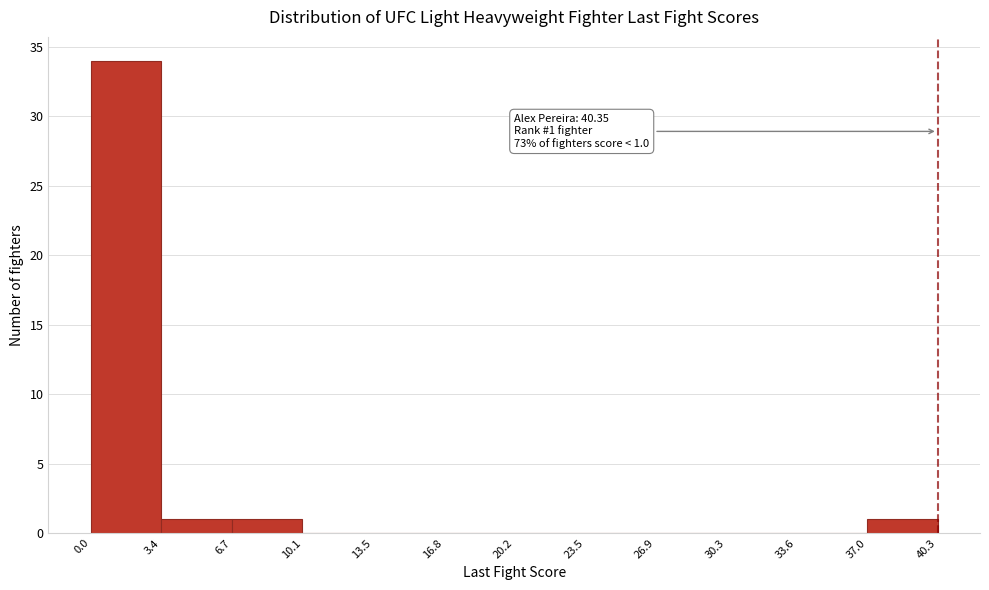

Which range on the x-axis has the tallest bar?

0.0 to 3.4